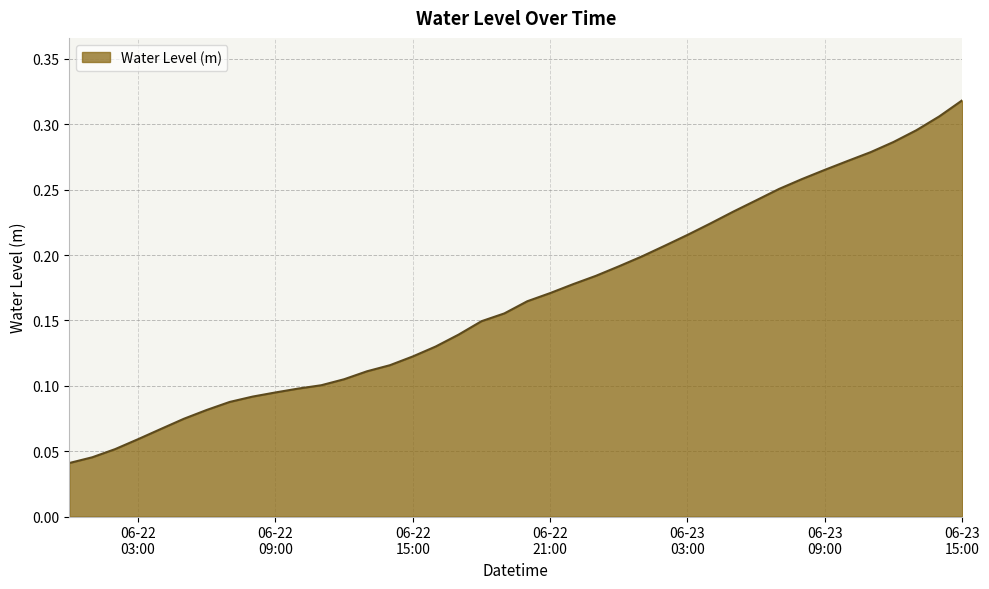

Does the chart display data point markers on the line(s)?

No